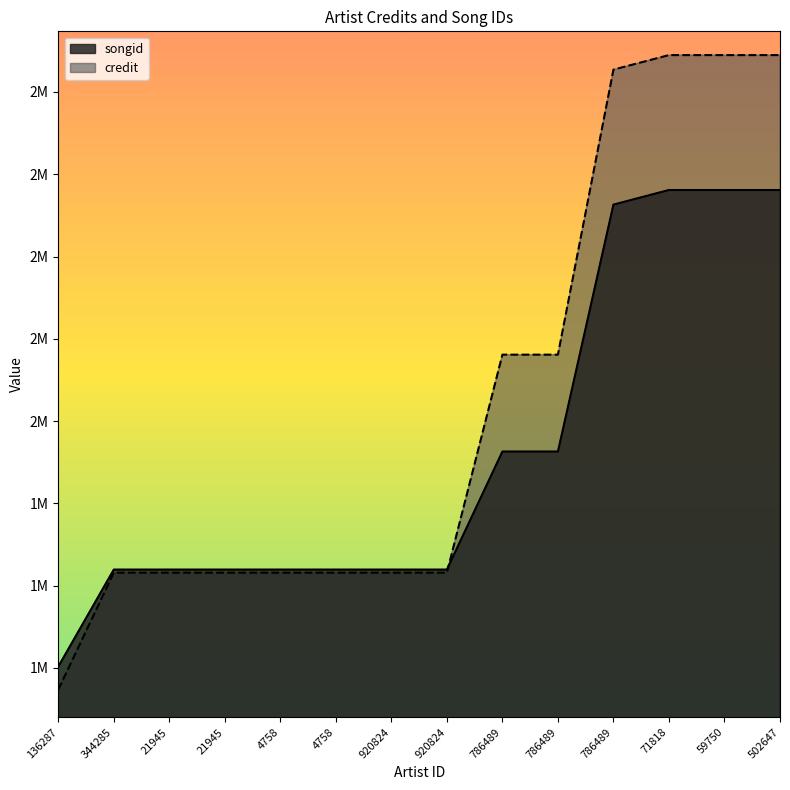

After their last crossing, which series has the higher values: credit or songid?

credit